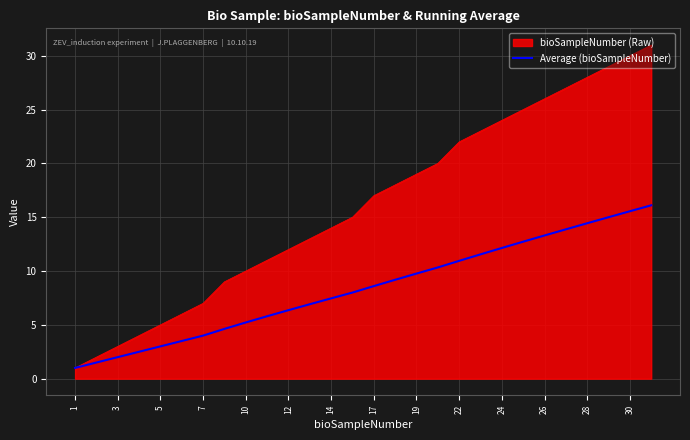

What is the highest value of the Average (bioSampleNumber) series?

16.1